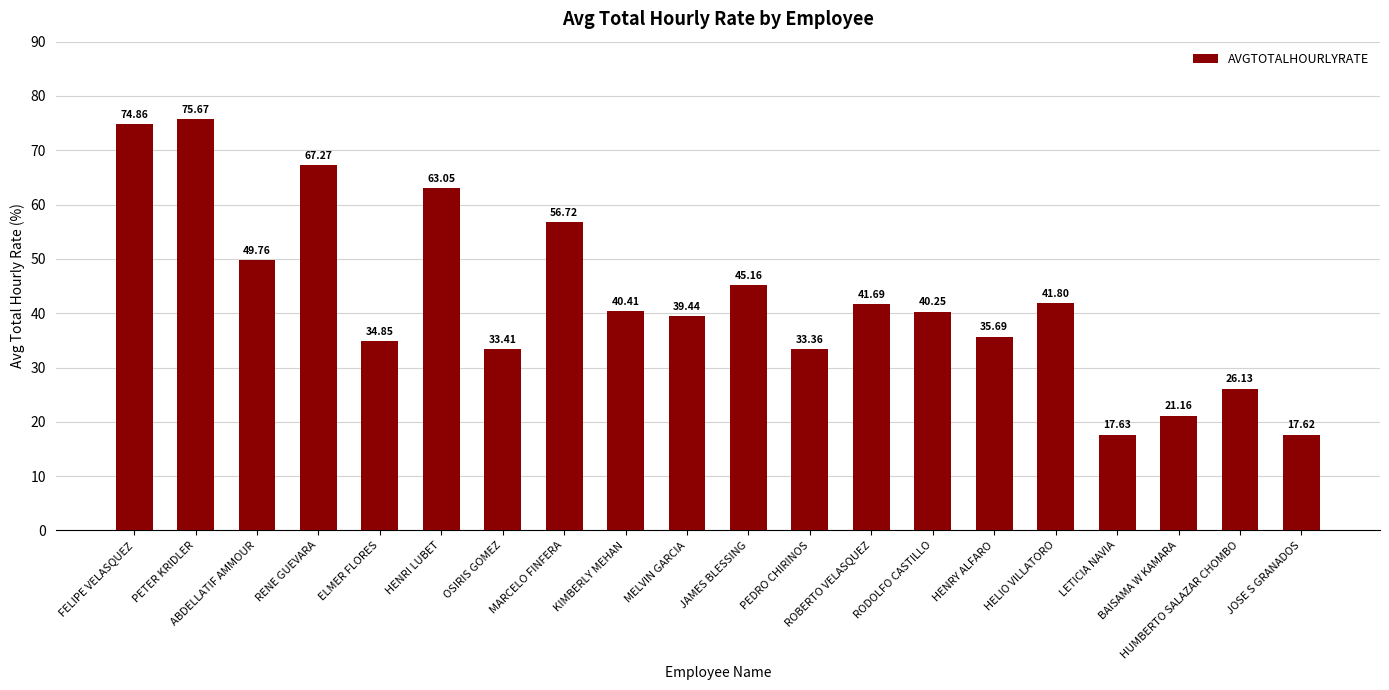

What is the sum of all values?

855.9